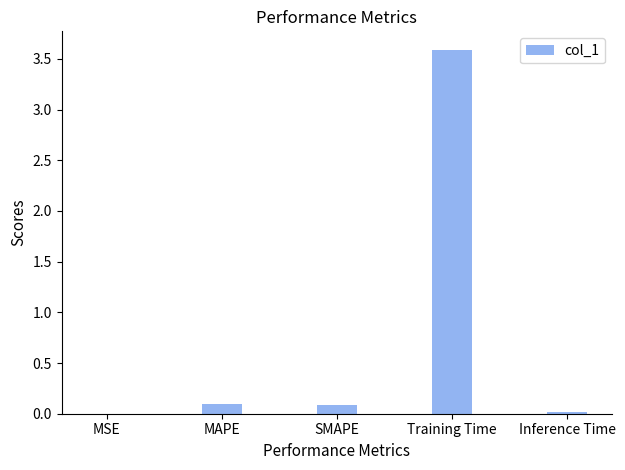

What is the sum of all values?

3.8